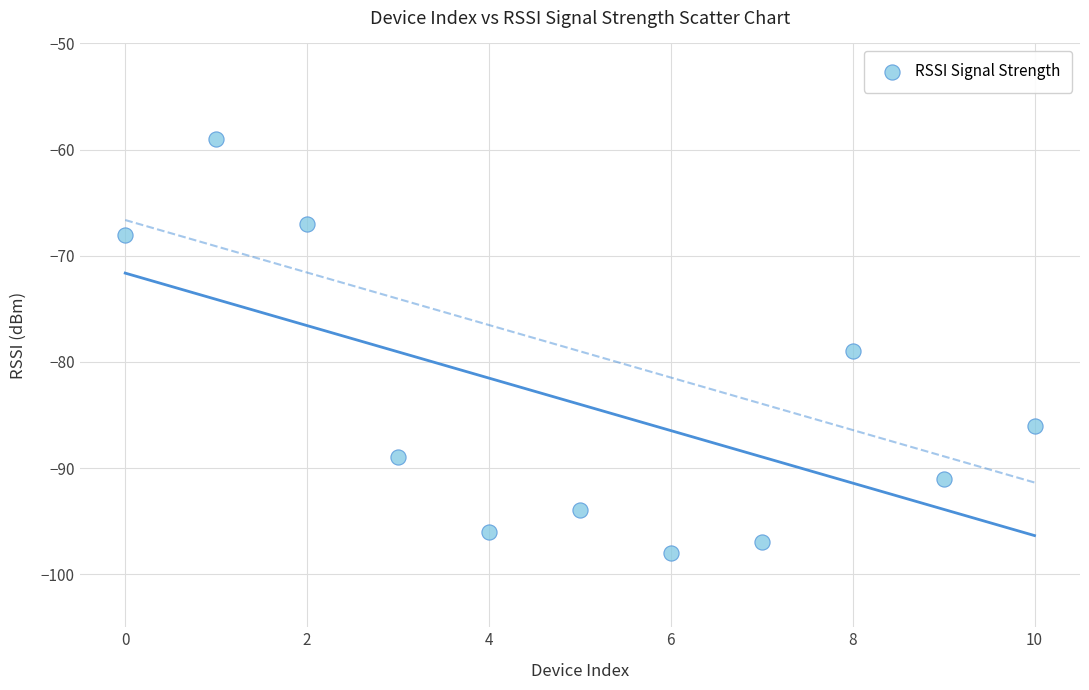

What is the average Y value?

-84